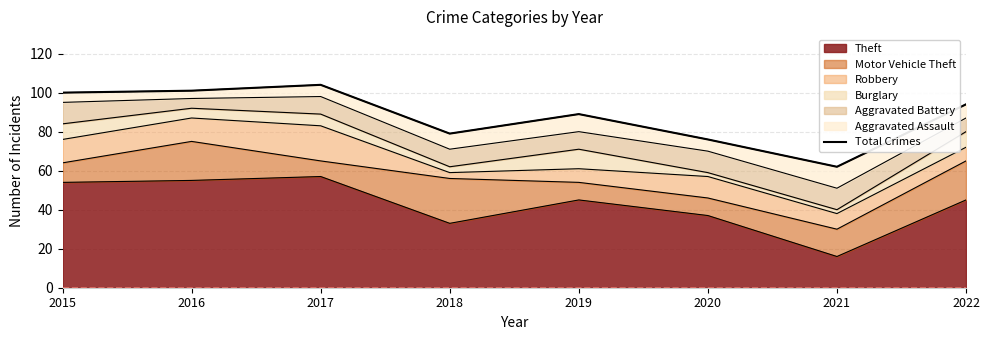

Does the chart display data point markers on the line(s)?

No